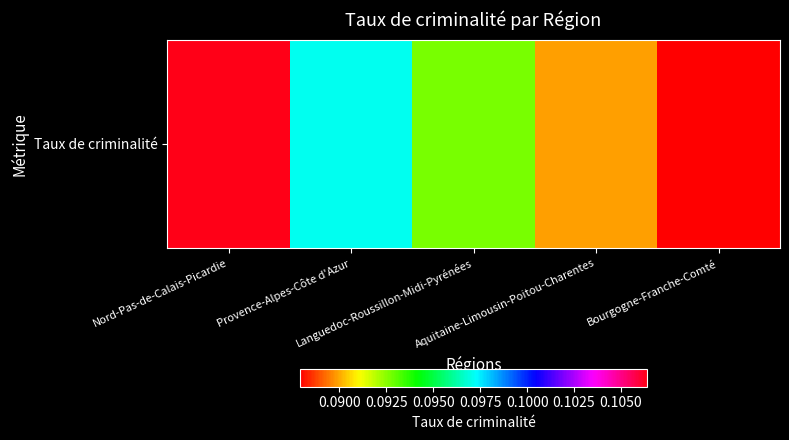

What is the maximum value shown in the chart?

0.1